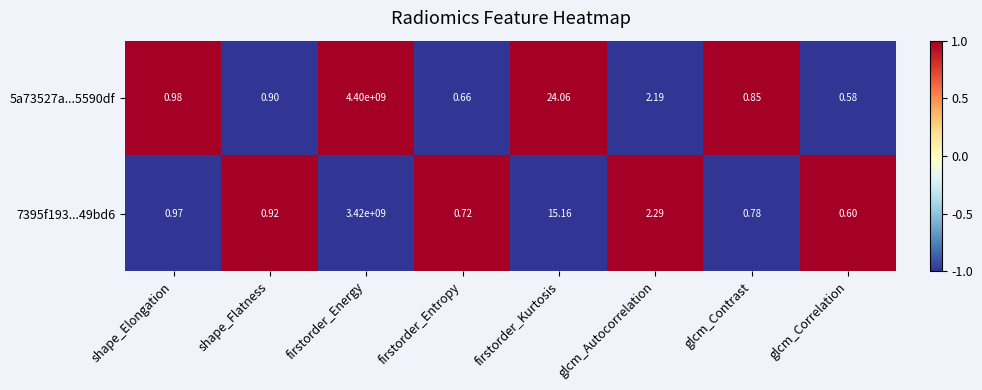

Which category has the lowest value in the 5a73527a...5590df series?

glcm_Correlation